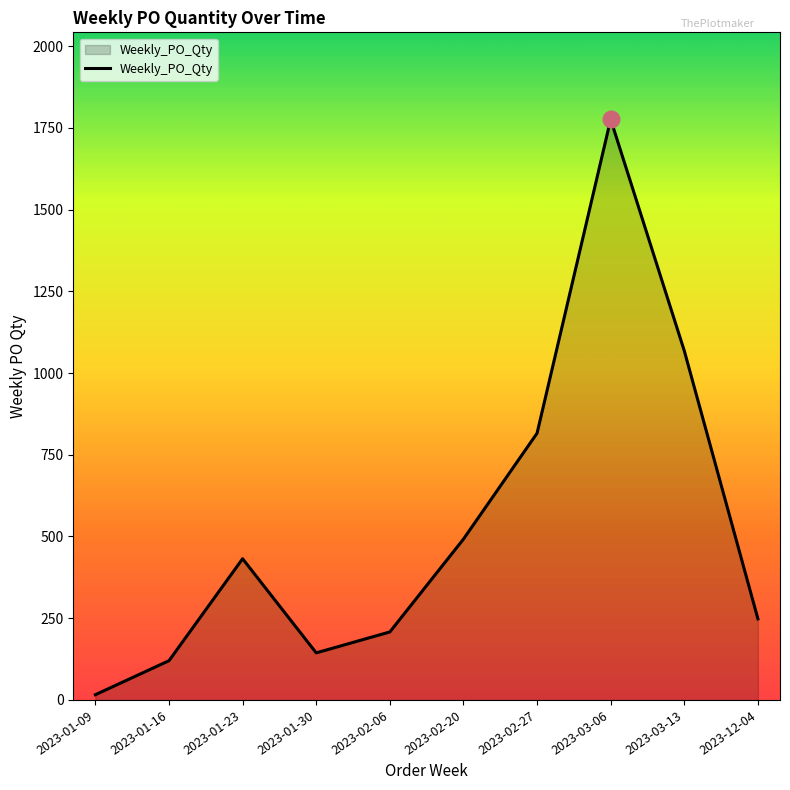

Rank the categories by value from lowest to highest.

2023-01-09, 2023-01-16, 2023-01-30, 2023-02-06, 2023-12-04, 2023-01-23, 2023-02-20, 2023-02-27, 2023-03-13, 2023-03-06